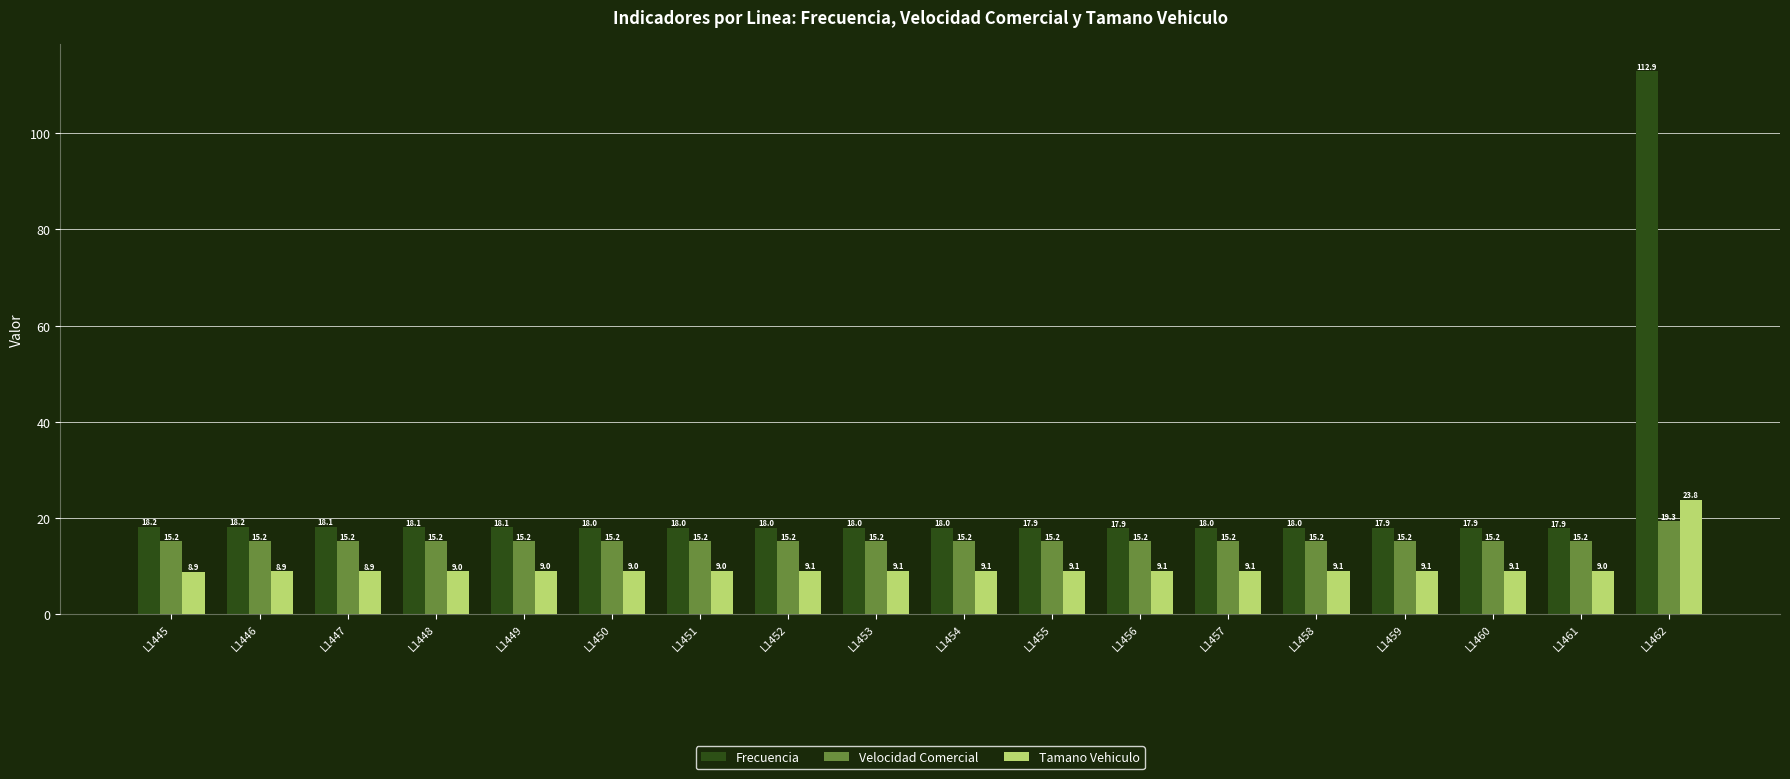

Which series has the widest spread of values?

Frecuencia